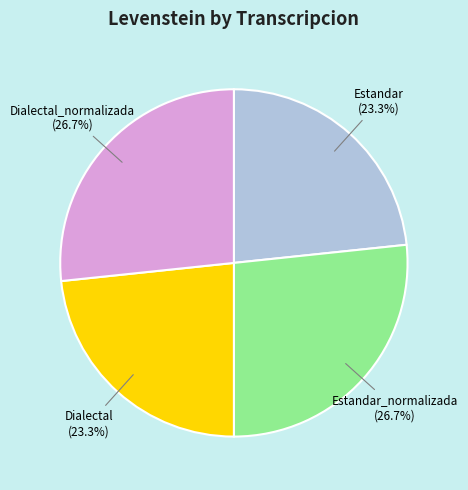

How many segments does this pie chart have?

4